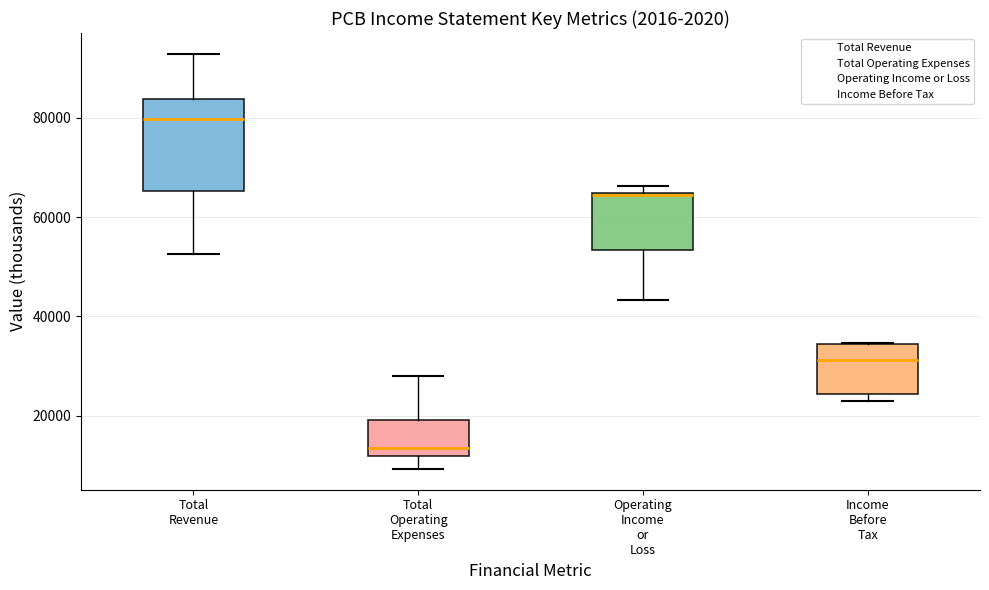

Reading left to right, transcribe this box plot: for each box, give where its median line is, the range the box spans, and where its two whiskers end, as read against the y-axis. The values are not printed on the chart, so give them approximately, as read against the axis.

Total Revenue: median 80000, box 66000 to 84000, whiskers 52000 to 92000
Total Operating Expenses: median 14000, box 12000 to 20000, whiskers 10000 to 28000
Operating Income or Loss: median 64000 (drawn on the box's upper edge), box 54000 to 64000, whiskers 44000 to 66000
Income Before Tax: median 32000, box 24000 to 34000, whiskers 24000 (just below the box's lower edge) to 34000